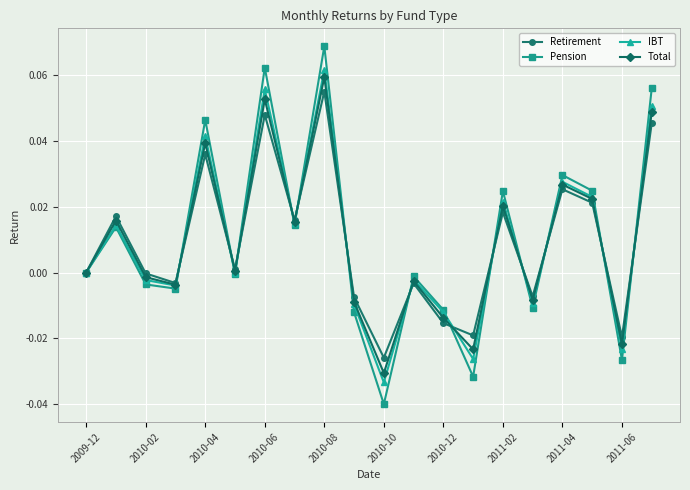

How many series are shown in this chart?

4